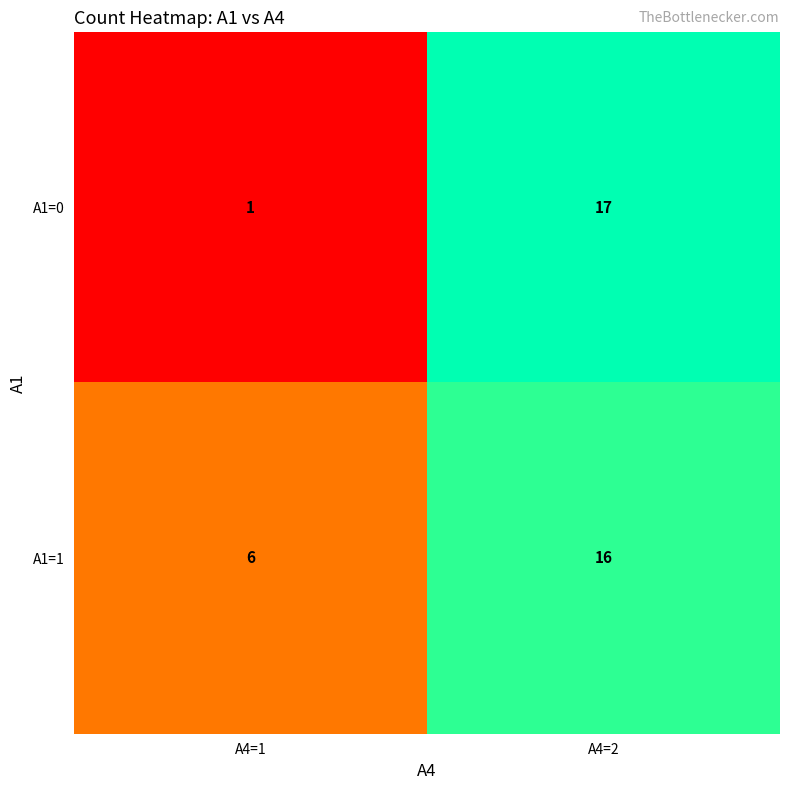

Which label corresponds to the smallest value in the chart?

A4=1